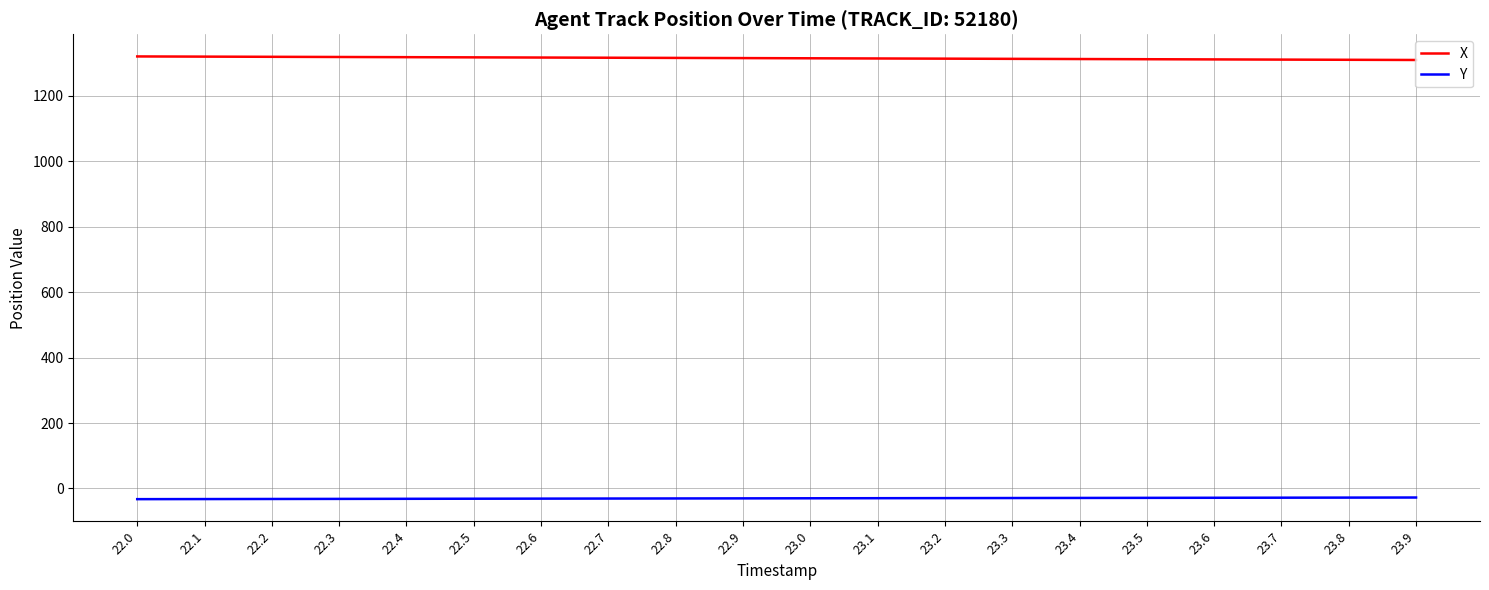

At how many categories does at least one series exceed 806?

20